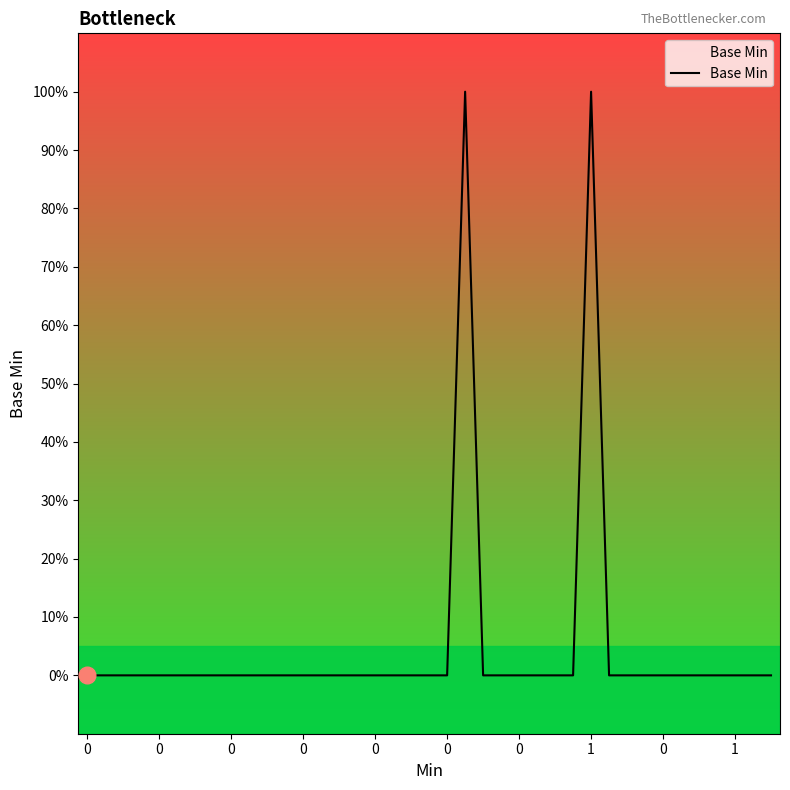

Does the chart have visible grid lines?

No